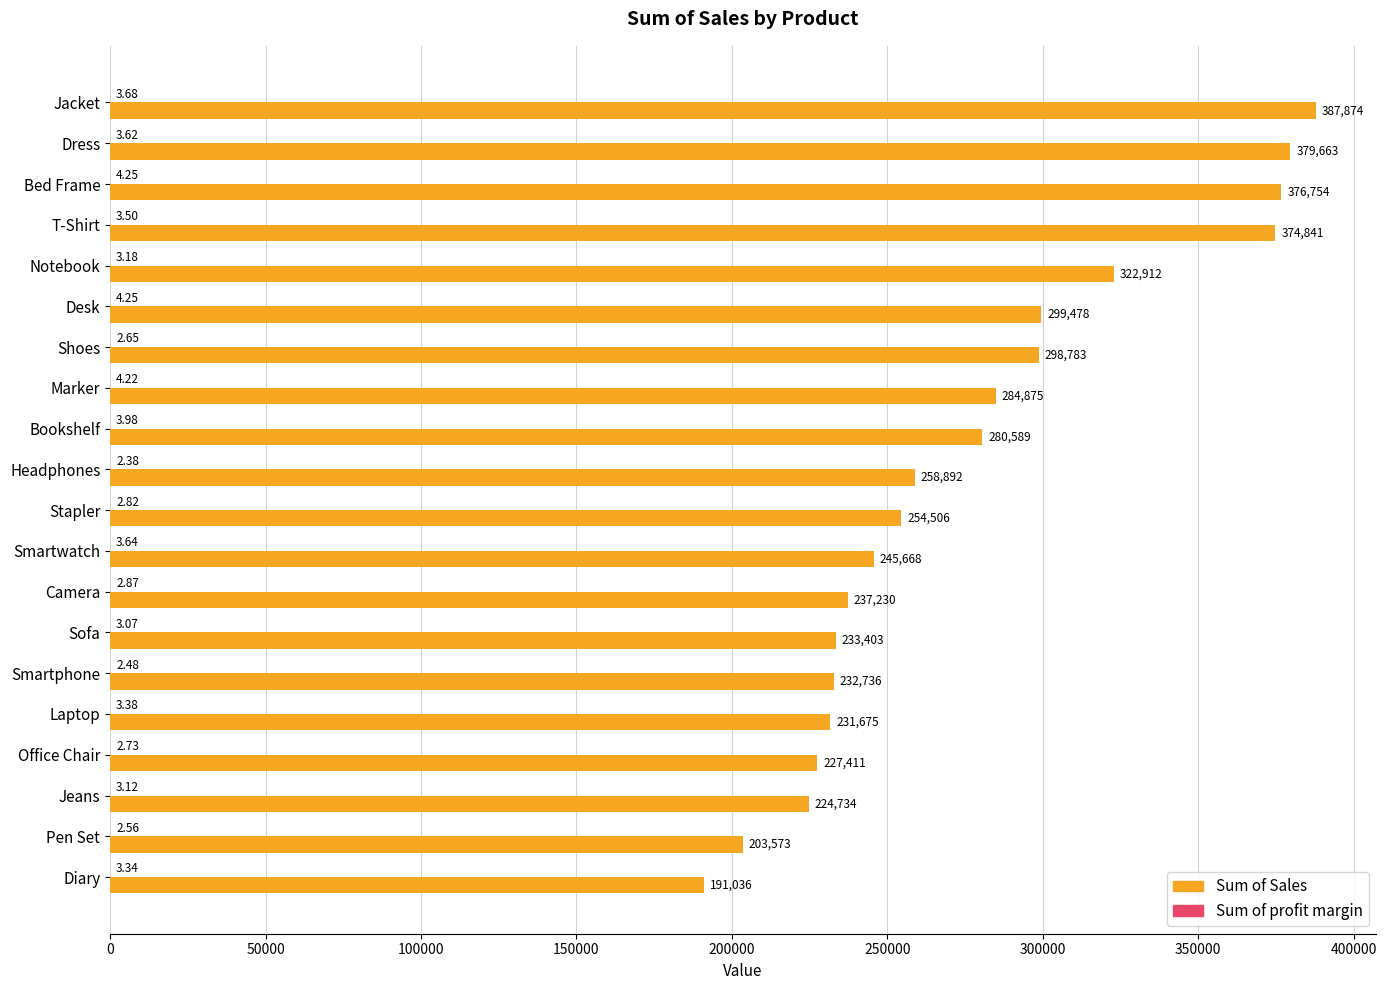

At which category is the sum across all series the highest?

Jacket